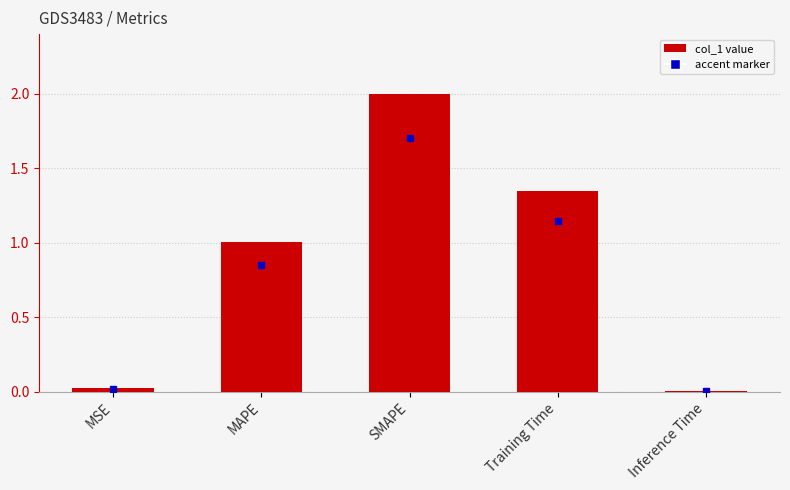

What is the maximum value shown in the chart?

2.0